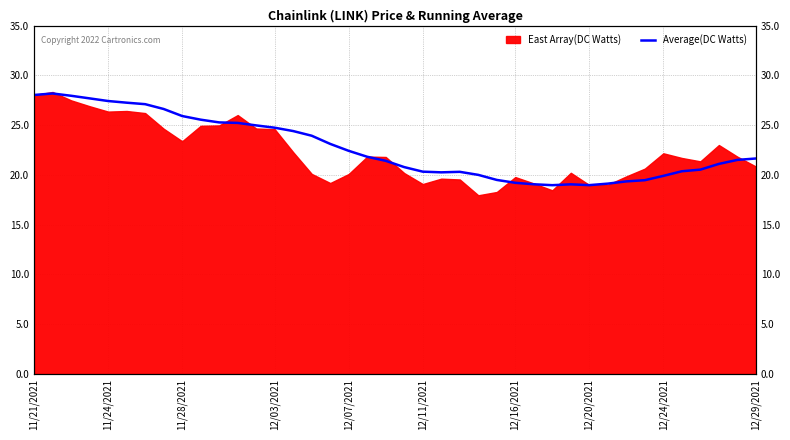

The value at 12/03/2021 is 46.6. True or false?

False